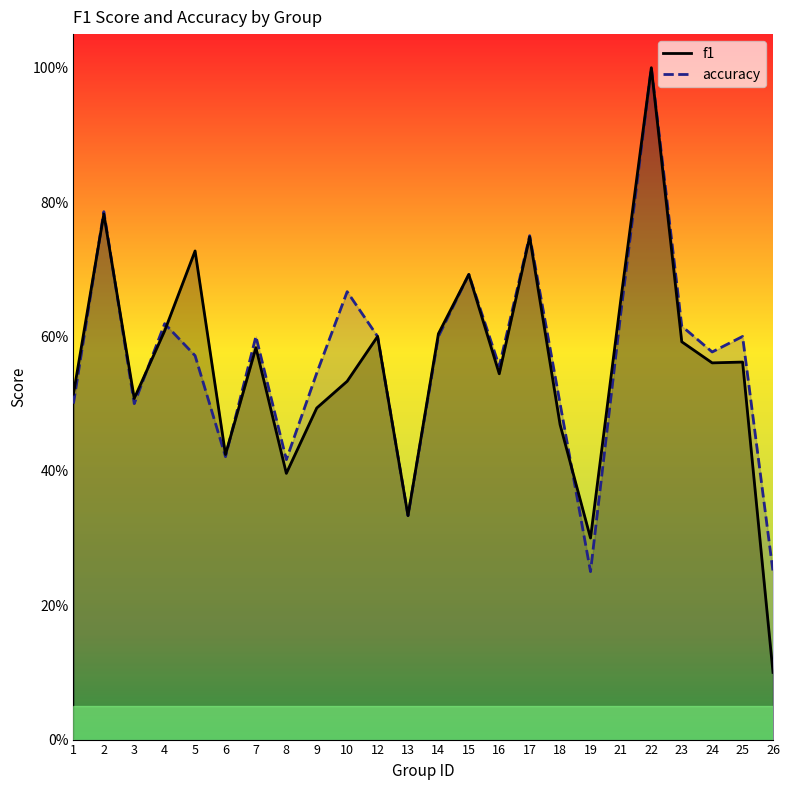

What are all the series names shown in the legend?

f1, accuracy